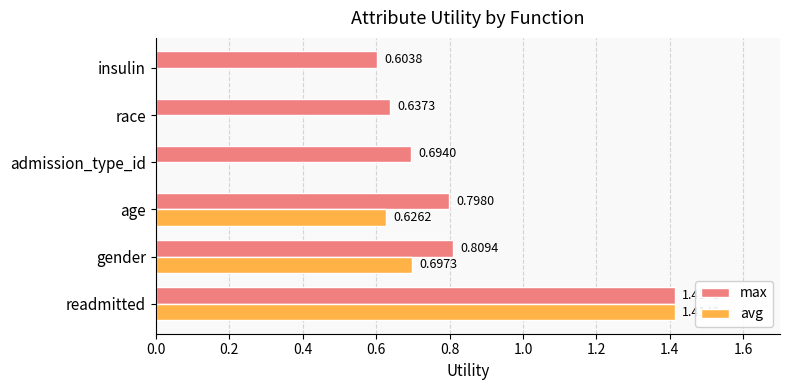

Is the value of avg at insulin greater than the value of max at admission_type_id?

No